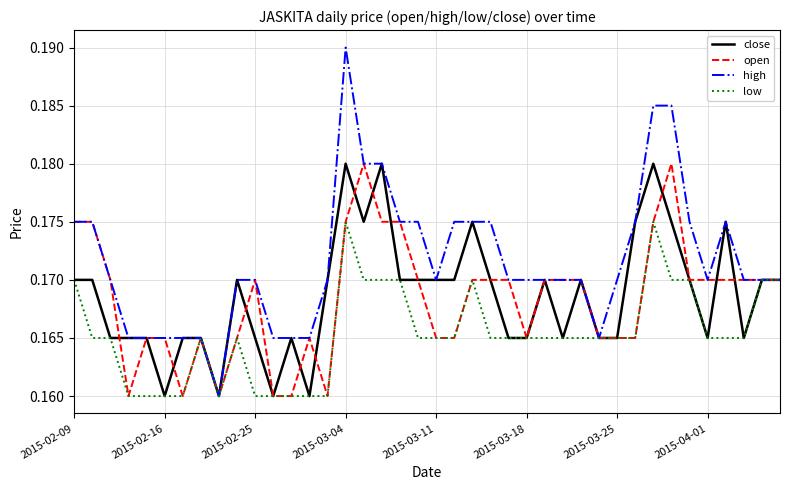

Which series has the widest spread of values?

high